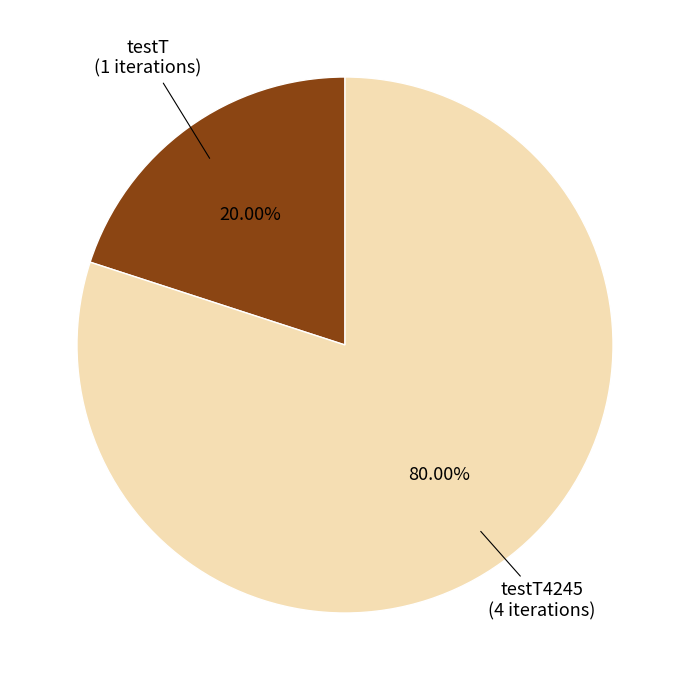

Is there a majority slice in this chart?

Yes